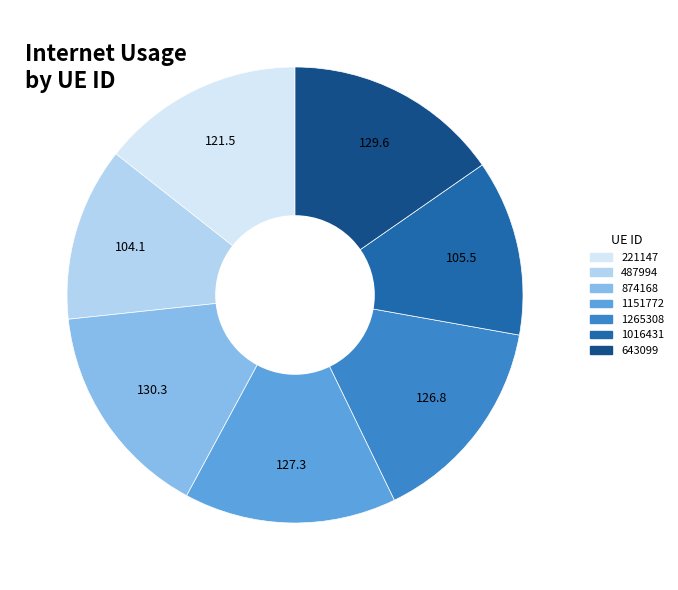

Between 1151772 and 221147, which is larger?

1151772